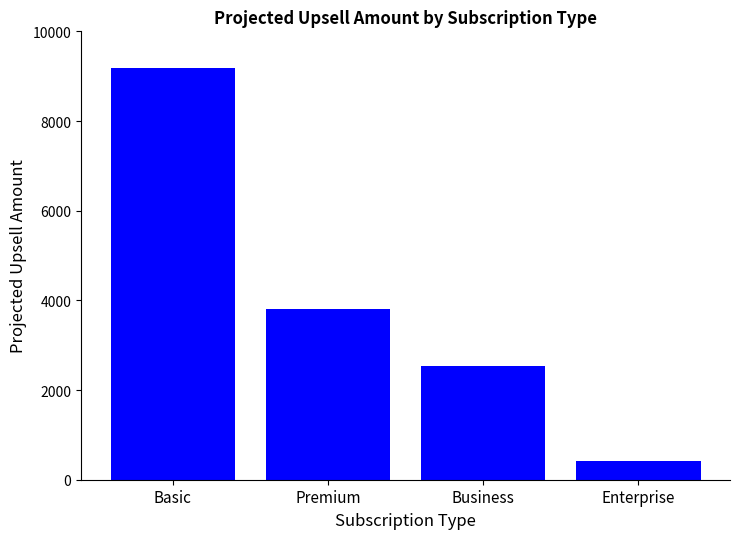

Where does the data first go above 3807?

Basic